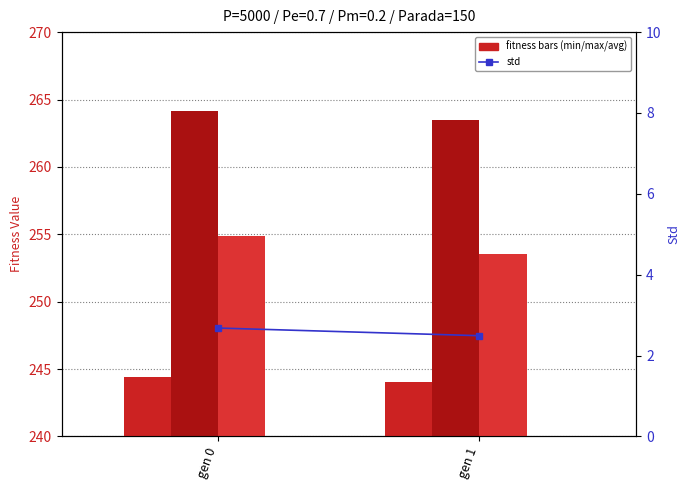

Which label corresponds to the smallest value in the chart?

gen 1